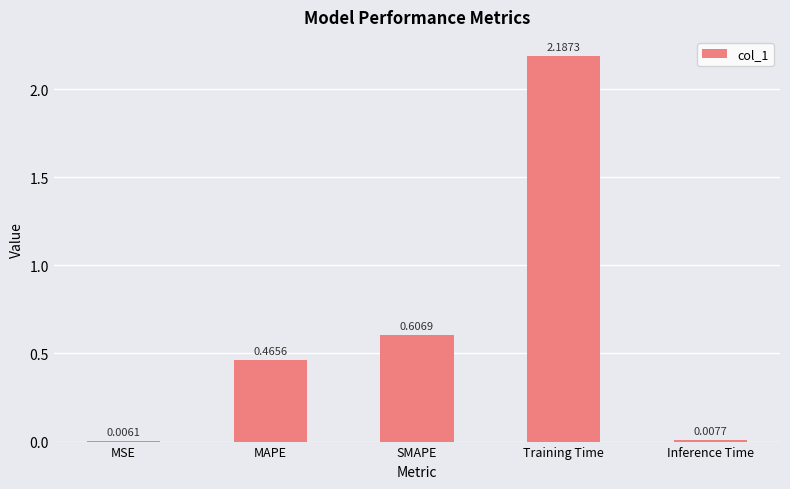

What is the change in value from MAPE to Inference Time?

-0.5